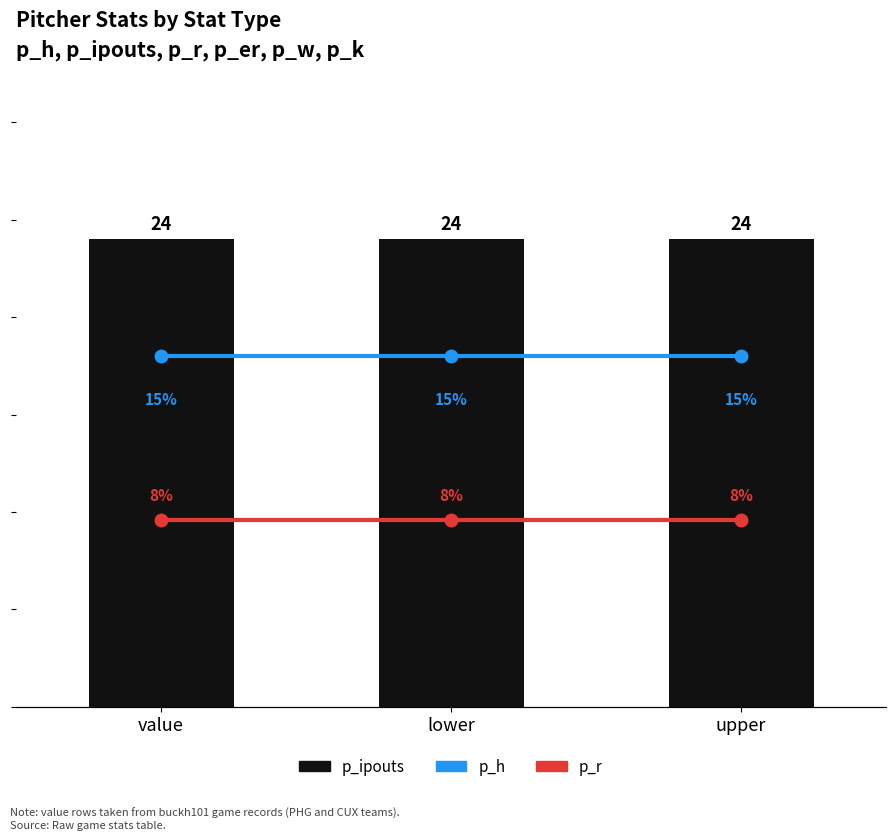

Is the value of p_h at value greater than the value of p_r at lower?

Yes